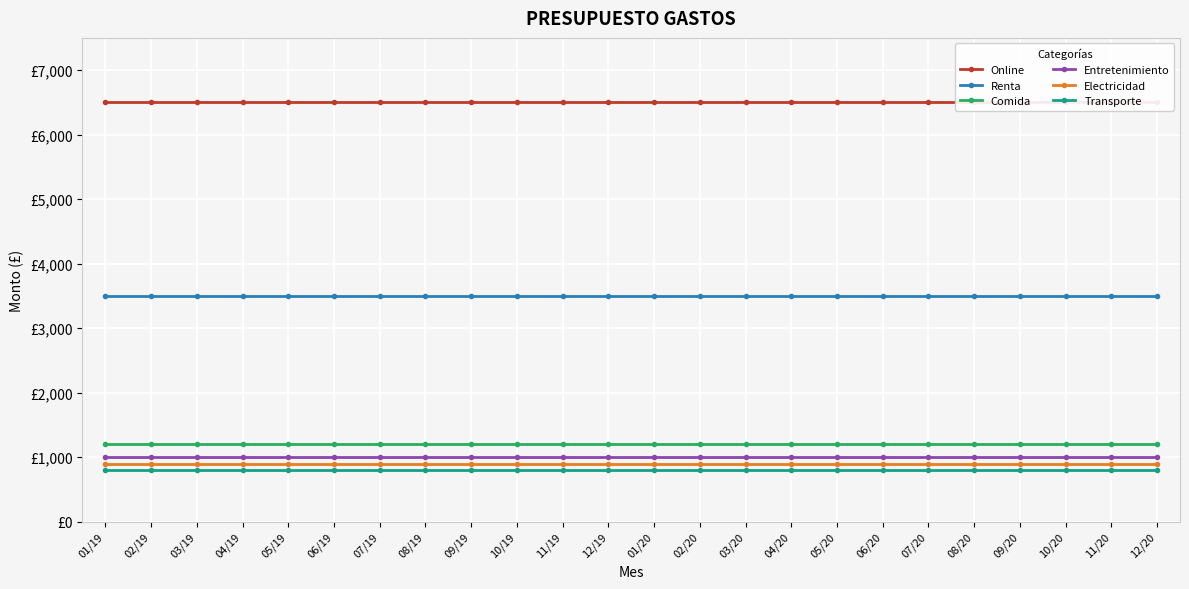

Reading left to right, transcribe all the data shown in this chart.

Online: 01/19=6500	02/19=6500	03/19=6500	04/19=6500	05/19=6500	06/19=6500	07/19=6500	08/19=6500	09/19=6500	10/19=6500	11/19=6500	12/19=6500	01/20=6500	02/20=6500	03/20=6500	04/20=6500	05/20=6500	06/20=6500	07/20=6500	08/20=6500	09/20=6500	10/20=6500	11/20=6500	12/20=6500
Renta: 01/19=3500	02/19=3500	03/19=3500	04/19=3500	05/19=3500	06/19=3500	07/19=3500	08/19=3500	09/19=3500	10/19=3500	11/19=3500	12/19=3500	01/20=3500	02/20=3500	03/20=3500	04/20=3500	05/20=3500	06/20=3500	07/20=3500	08/20=3500	09/20=3500	10/20=3500	11/20=3500	12/20=3500
Comida: 01/19=1200	02/19=1200	03/19=1200	04/19=1200	05/19=1200	06/19=1200	07/19=1200	08/19=1200	09/19=1200	10/19=1200	11/19=1200	12/19=1200	01/20=1200	02/20=1200	03/20=1200	04/20=1200	05/20=1200	06/20=1200	07/20=1200	08/20=1200	09/20=1200	10/20=1200	11/20=1200	12/20=1200
Entretenimiento: 01/19=1000	02/19=1000	03/19=1000	04/19=1000	05/19=1000	06/19=1000	07/19=1000	08/19=1000	09/19=1000	10/19=1000	11/19=1000	12/19=1000	01/20=1000	02/20=1000	03/20=1000	04/20=1000	05/20=1000	06/20=1000	07/20=1000	08/20=1000	09/20=1000	10/20=1000	11/20=1000	12/20=1000
Electricidad: 01/19=900	02/19=900	03/19=900	04/19=900	05/19=900	06/19=900	07/19=900	08/19=900	09/19=900	10/19=900	11/19=900	12/19=900	01/20=900	02/20=900	03/20=900	04/20=900	05/20=900	06/20=900	07/20=900	08/20=900	09/20=900	10/20=900	11/20=900	12/20=900
Transporte: 01/19=800	02/19=800	03/19=800	04/19=800	05/19=800	06/19=800	07/19=800	08/19=800	09/19=800	10/19=800	11/19=800	12/19=800	01/20=800	02/20=800	03/20=800	04/20=800	05/20=800	06/20=800	07/20=800	08/20=800	09/20=800	10/20=800	11/20=800	12/20=800